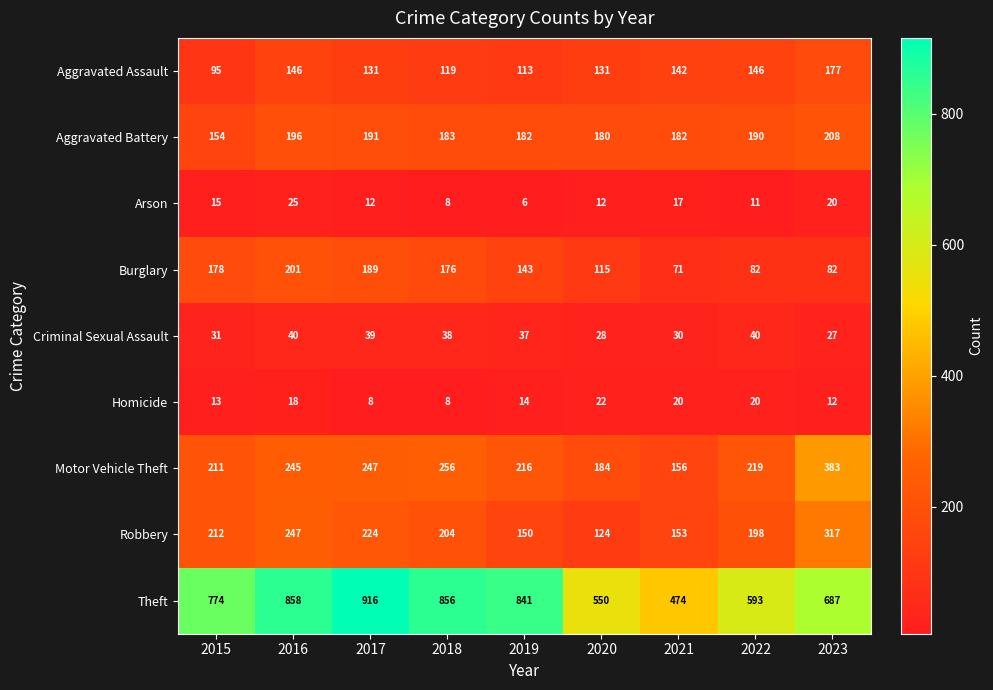

At which label does Homicide first exceed 14?

2016